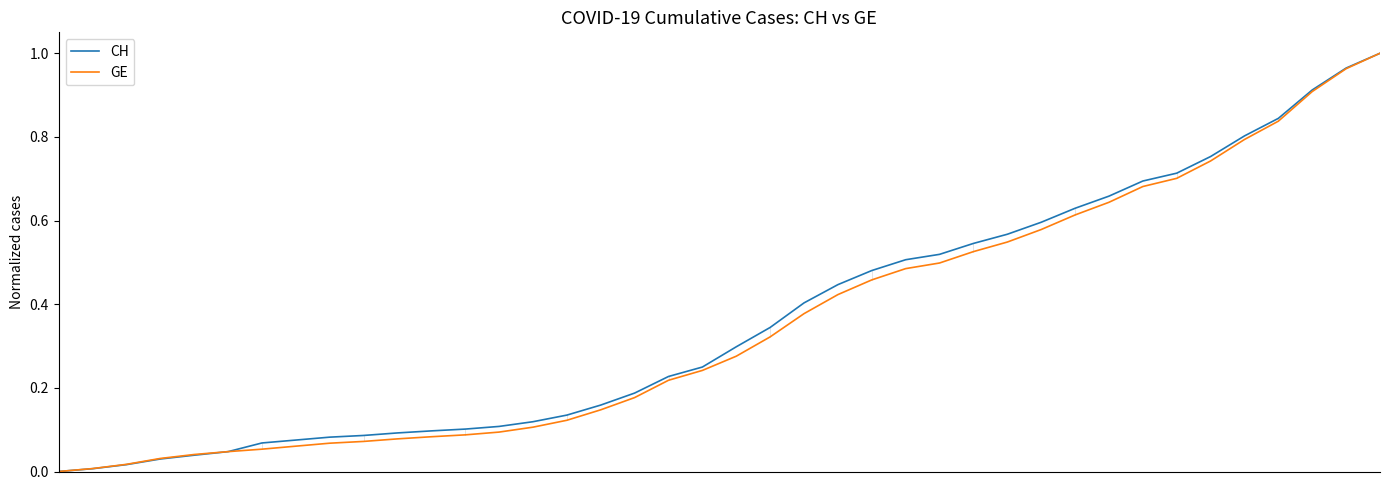

How many lines are shown in the chart?

2